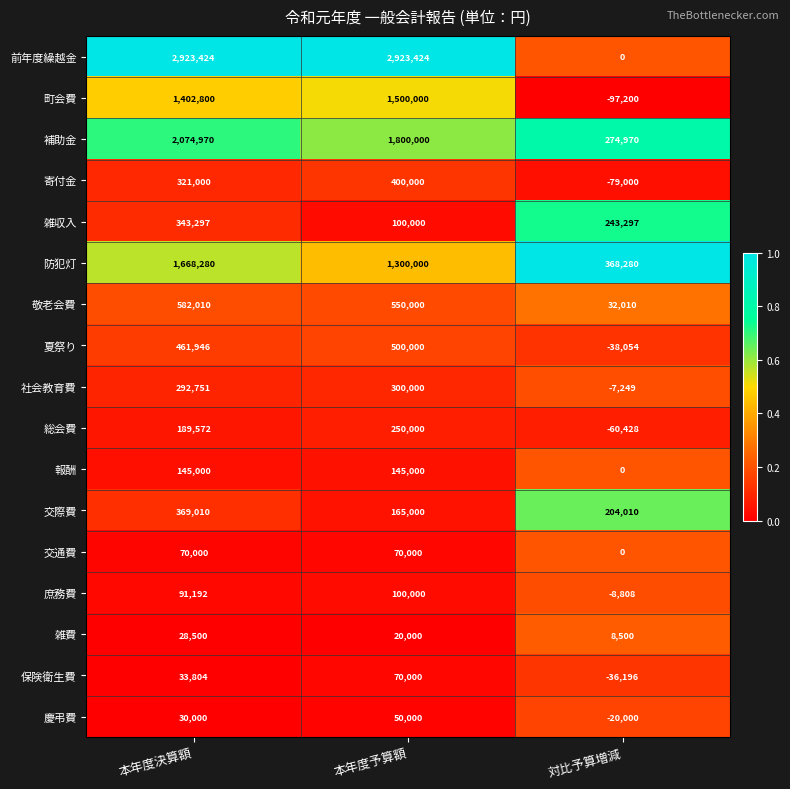

Count the 前年度繰越金 values in the range 0 to 2923424.

3